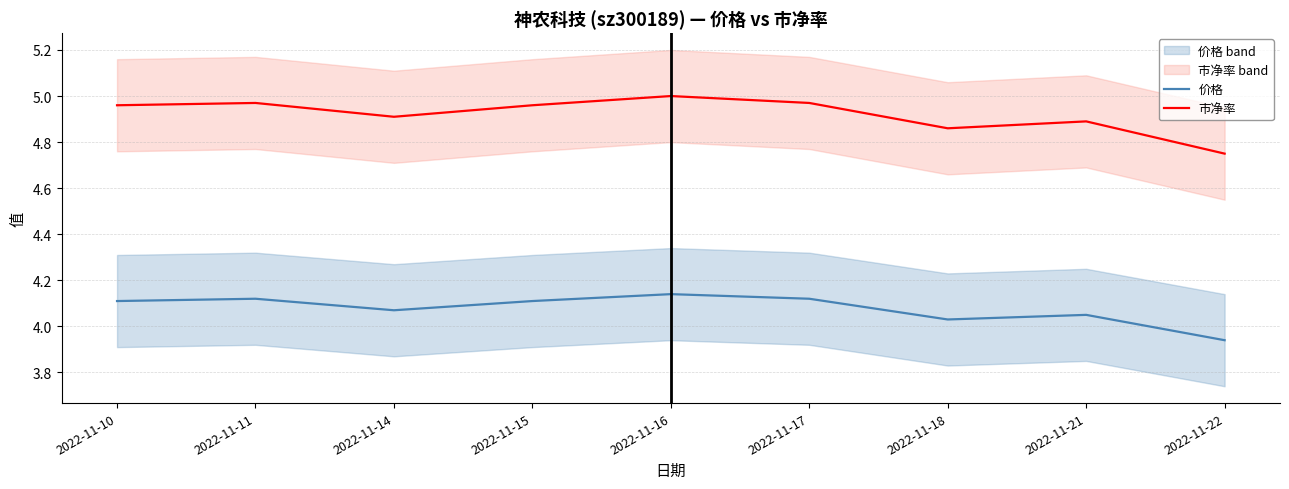

Is the value of 价格 at 2022-11-15 greater than the value of 市净率 at 2022-11-22?

No